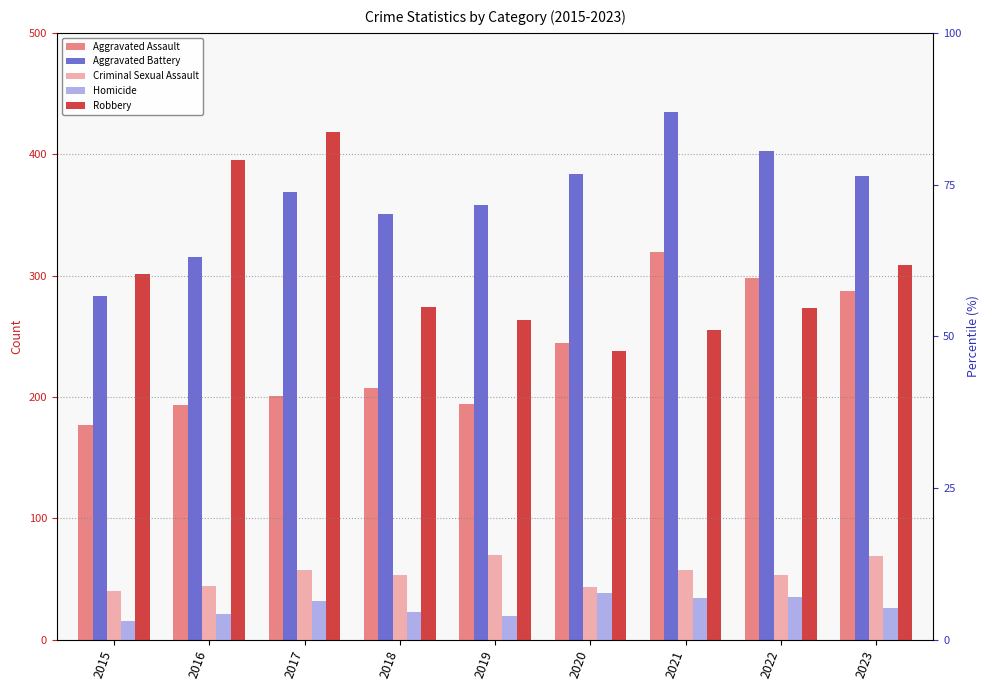

Count the number of data series in this chart.

5